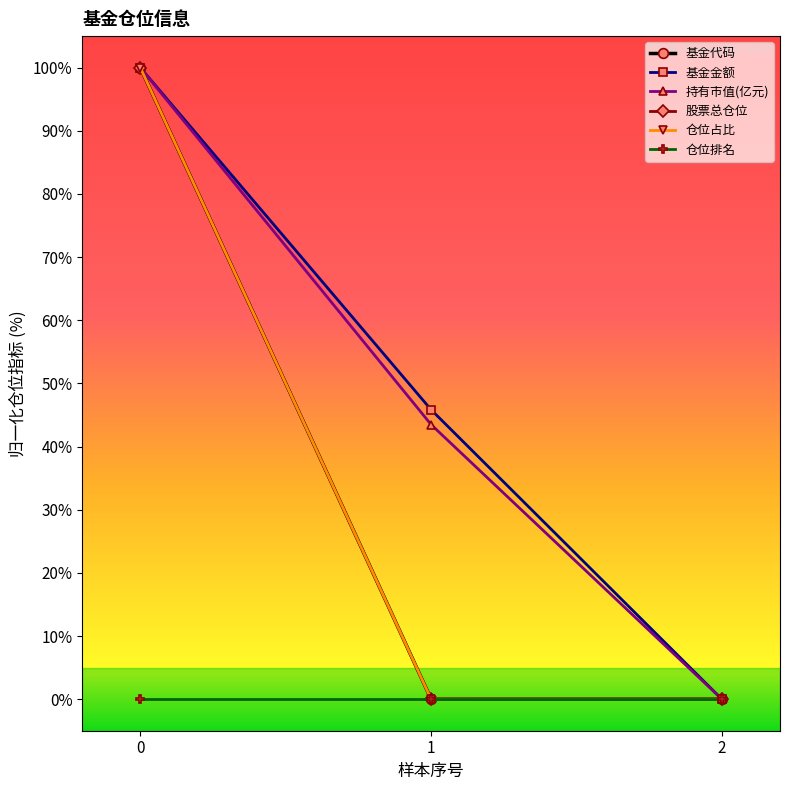

Does the chart have visible grid lines?

No